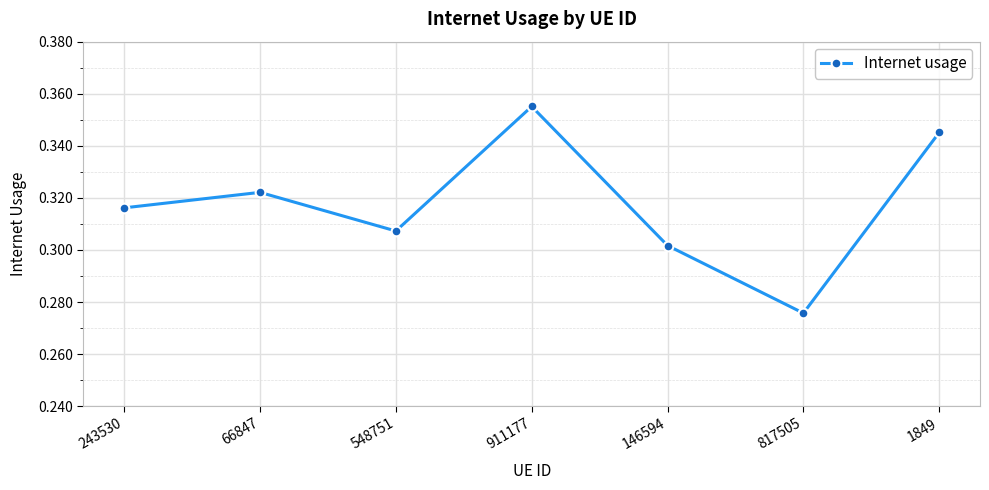

What is the sum of the values at 817505 and 146594?

0.6